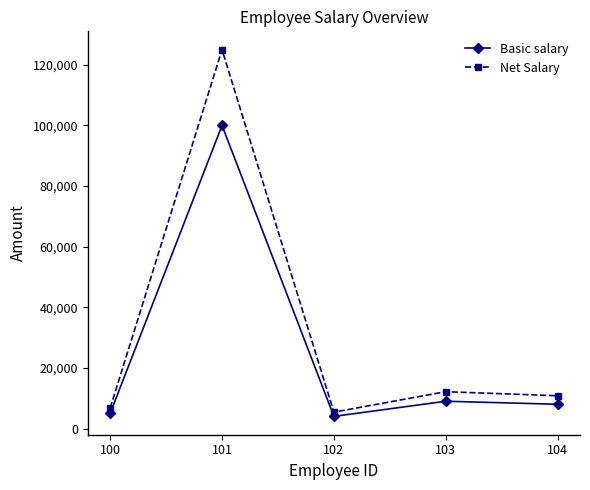

Does the chart have visible grid lines?

No